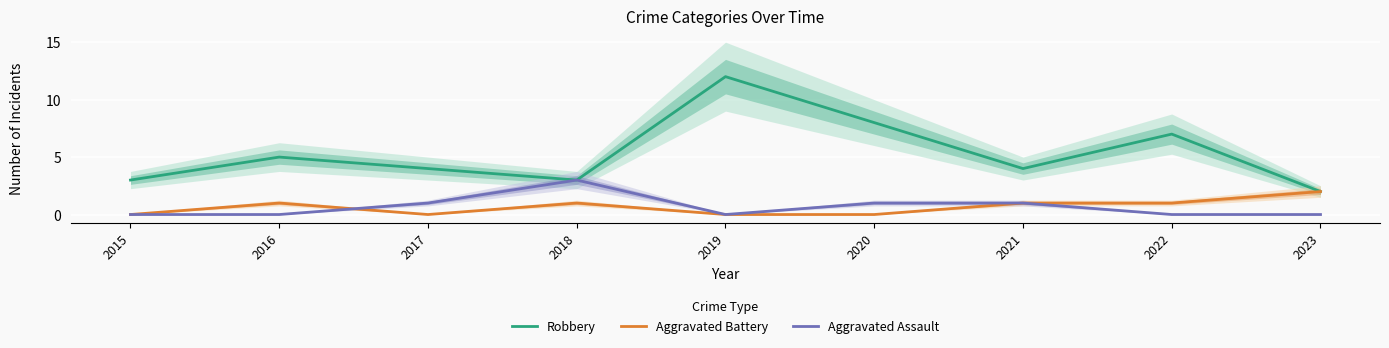

What is the total value across all series at 2023?

4